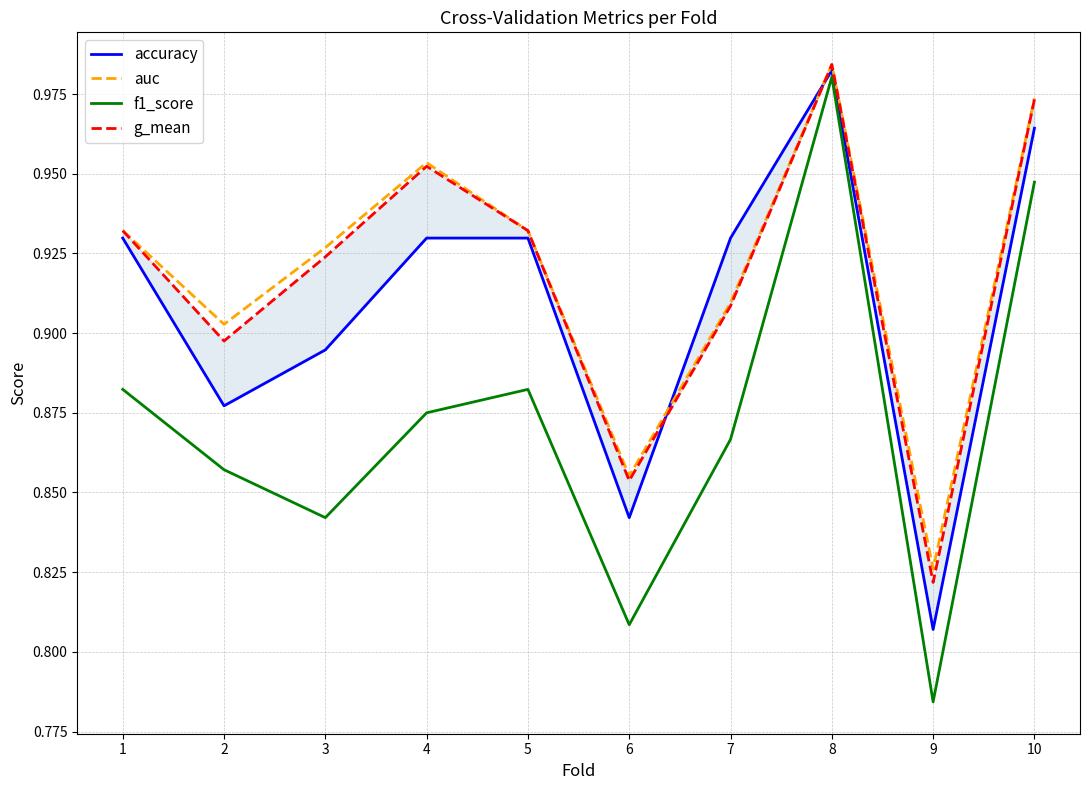

Which label corresponds to the largest value in the chart?

8